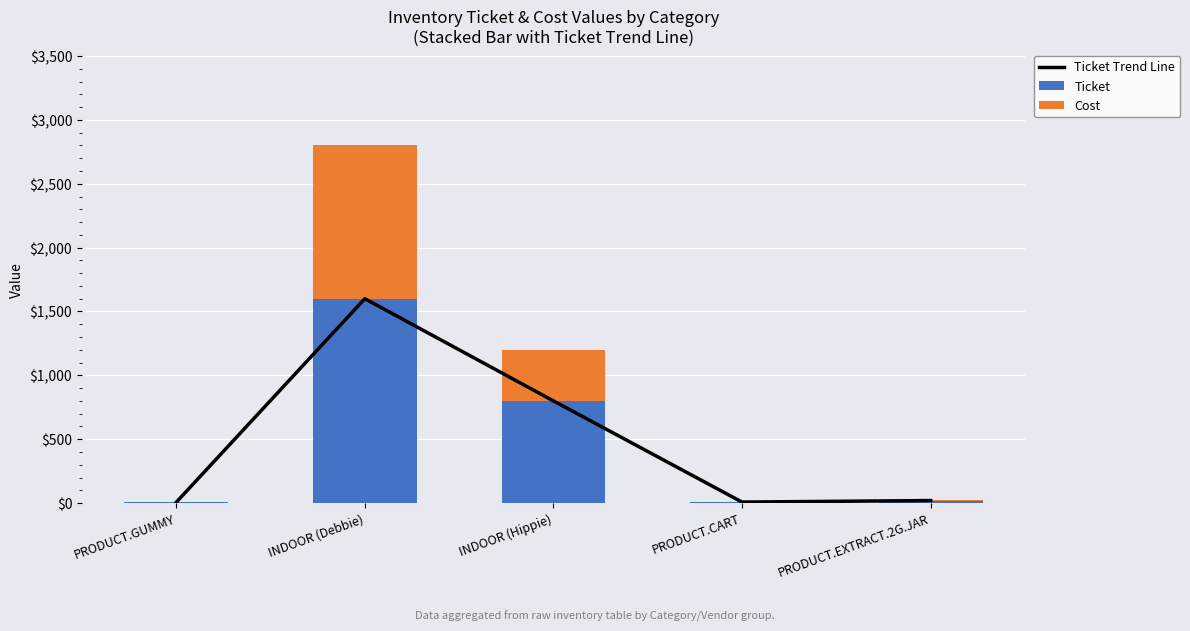

What is the difference between the maximum and minimum values in the Ticket Trend Line series?

1594